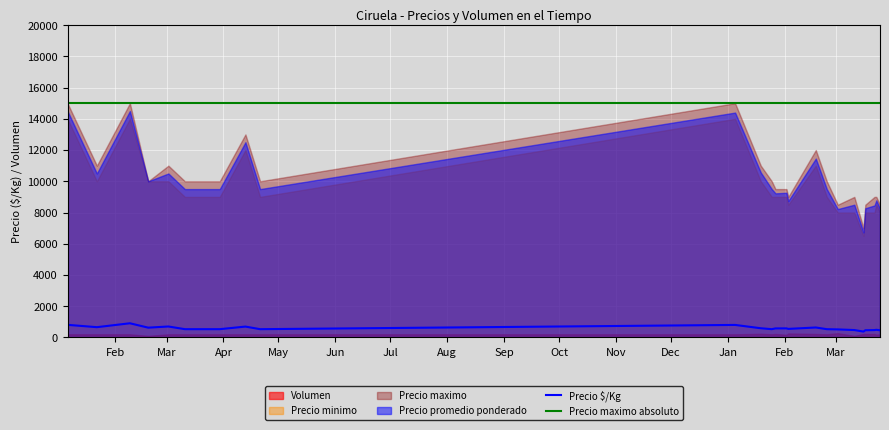

True or false: Precio minimo and Precio promedio ponderado cross at least once.

False